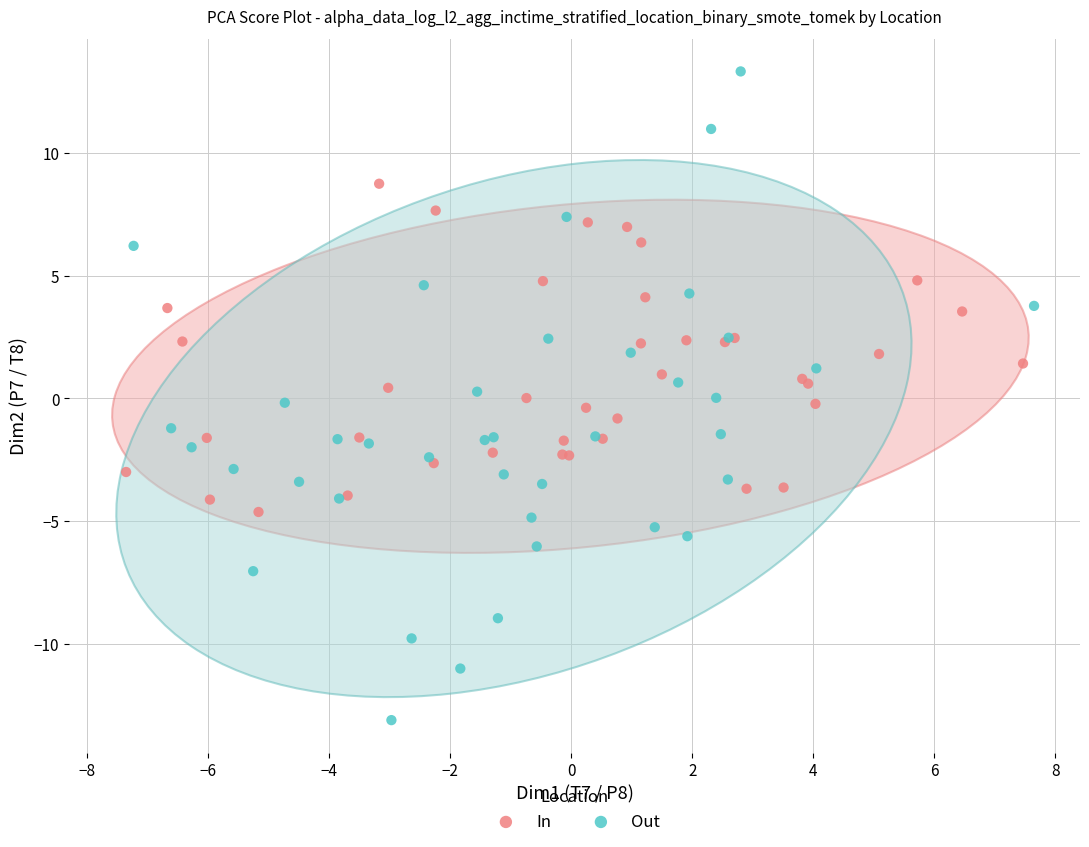

Which series has the largest Y range (max minus min)?

Out